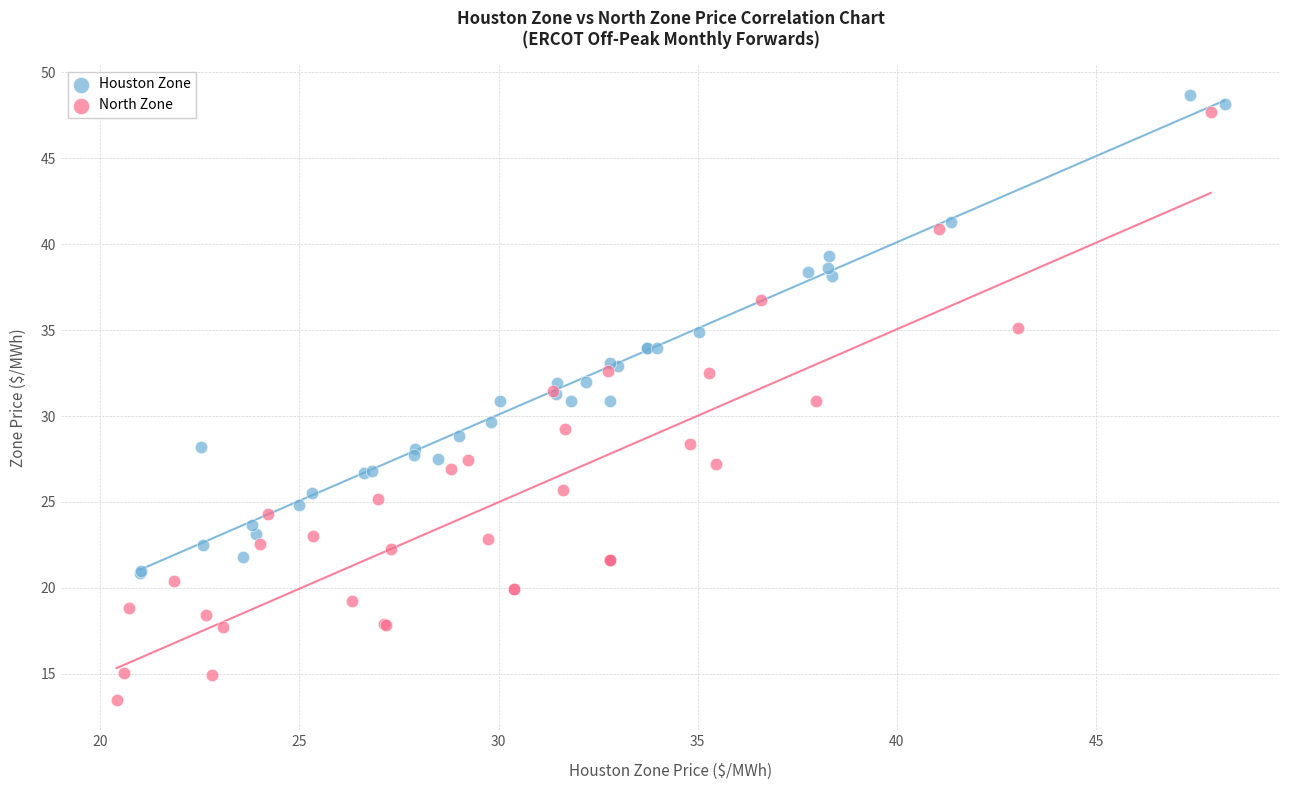

Which series has the widest spread of Y values?

North Zone